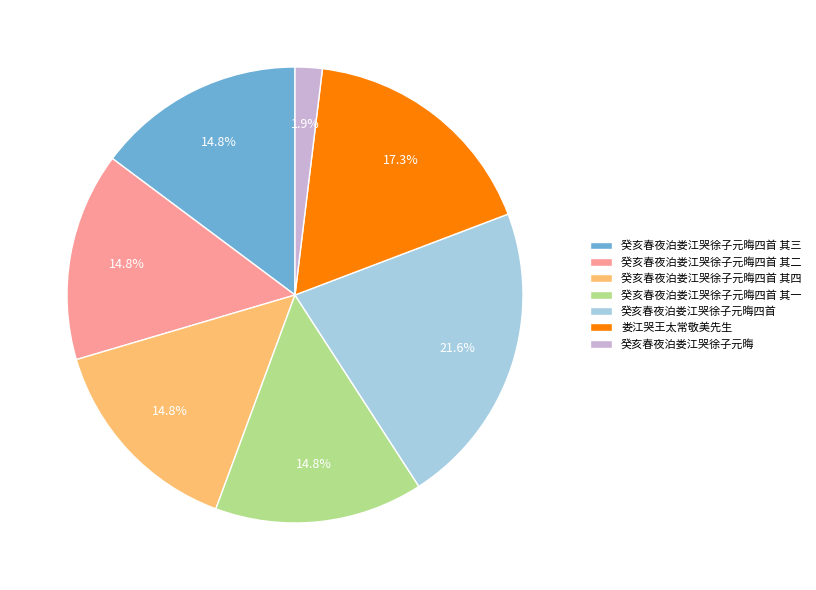

The 癸亥春夜泊娄江哭徐子元晦四首 其二 slice represents 15% of the pie. True or false?

True